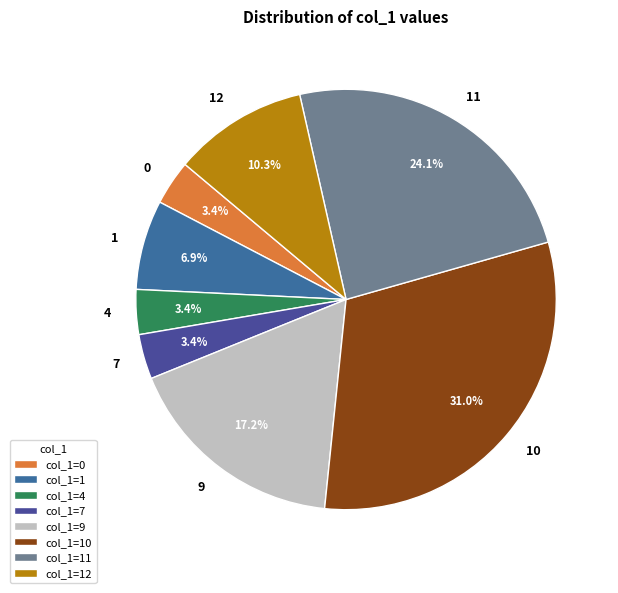

The 10 slice represents 31% of the pie. True or false?

True